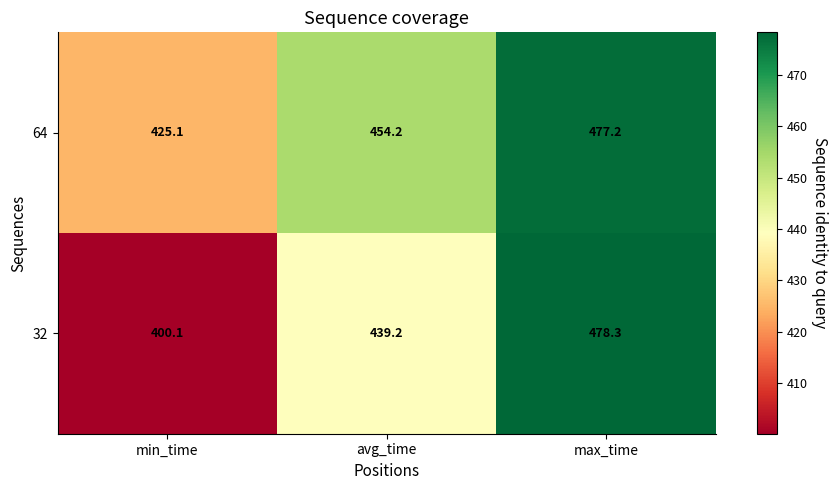

The value of 32 at max_time is 836.2. True or false?

False